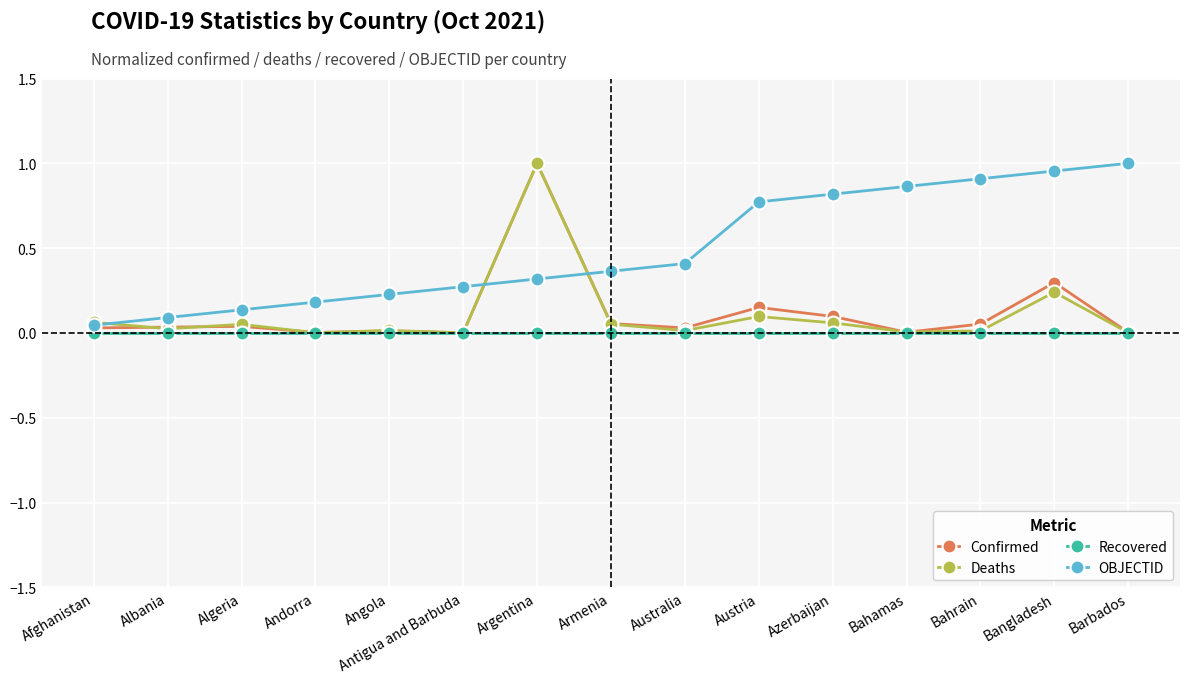

What is the label of the 14th point from the left?

Bangladesh